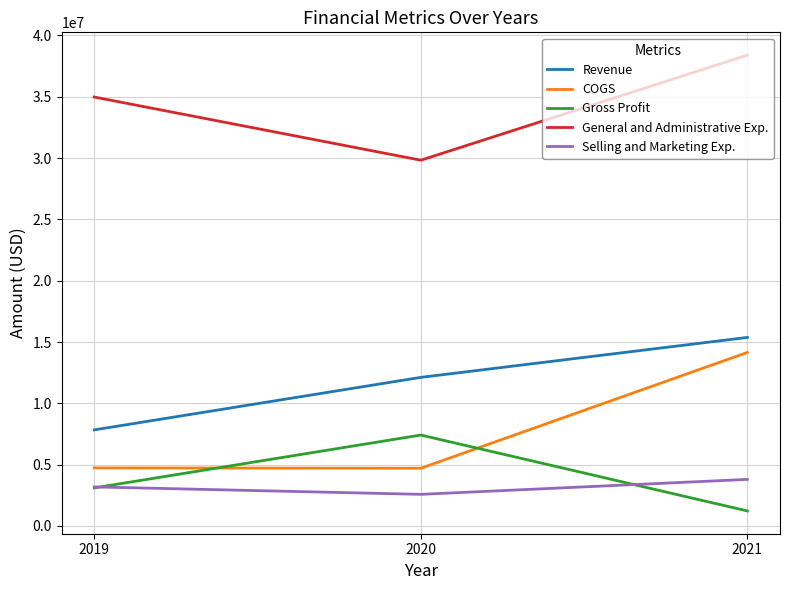

Count the number of data series in this chart.

5